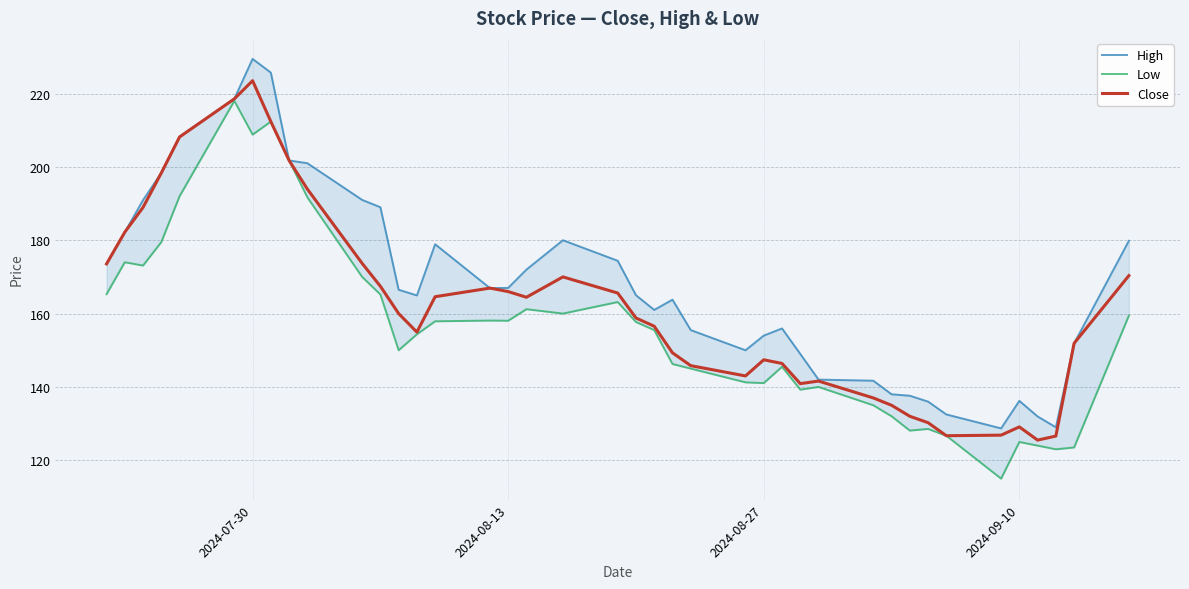

Which category has the highest value in the Close series?

2024-07-30